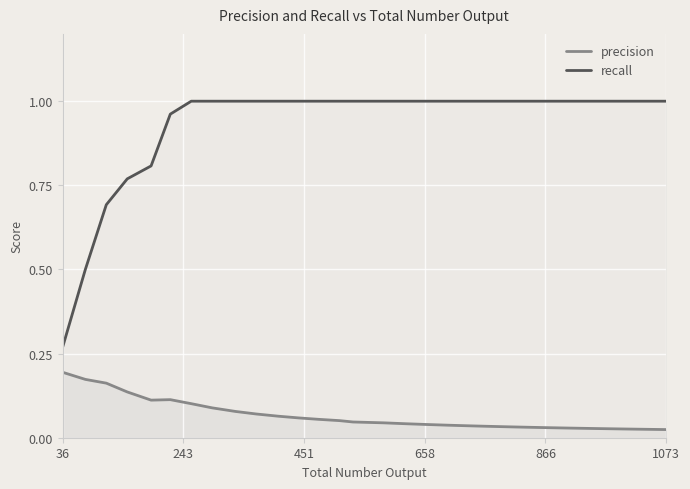

Is it true that recall equals 1.0 at 1073?

True